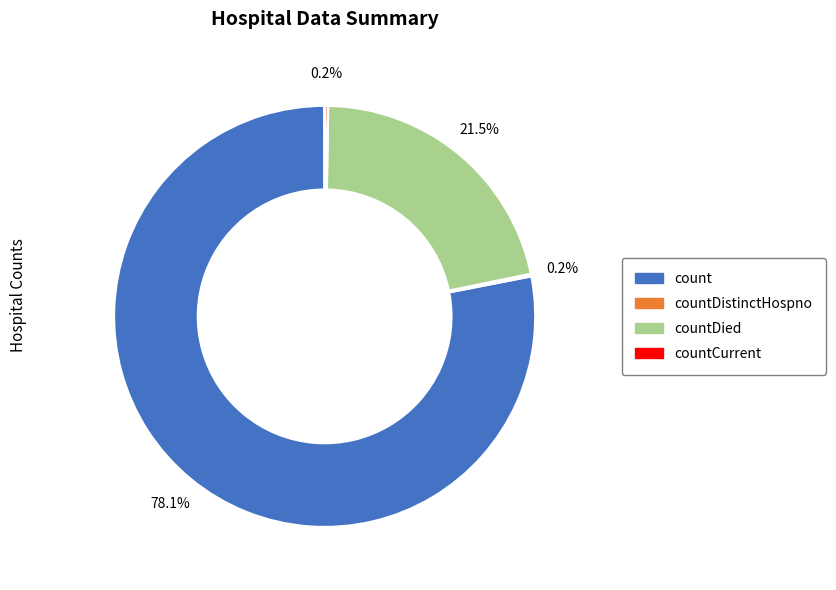

Does any single category account for the majority?

Yes